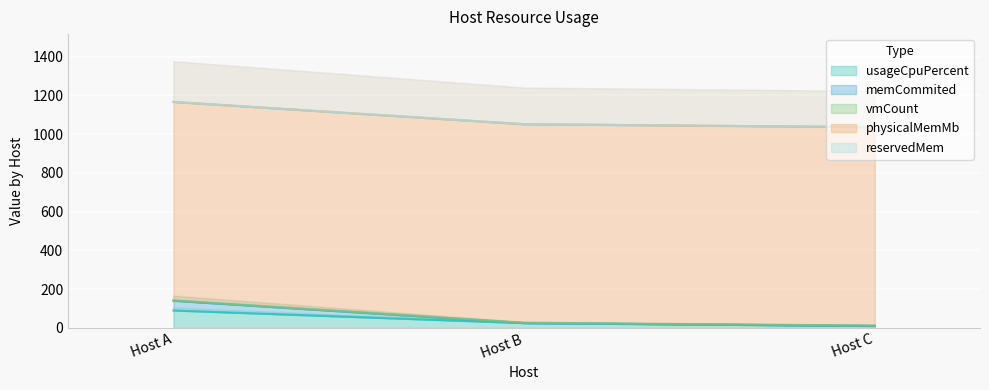

Reading left to right, transcribe the values for usageCpuPercent.

90	25	10